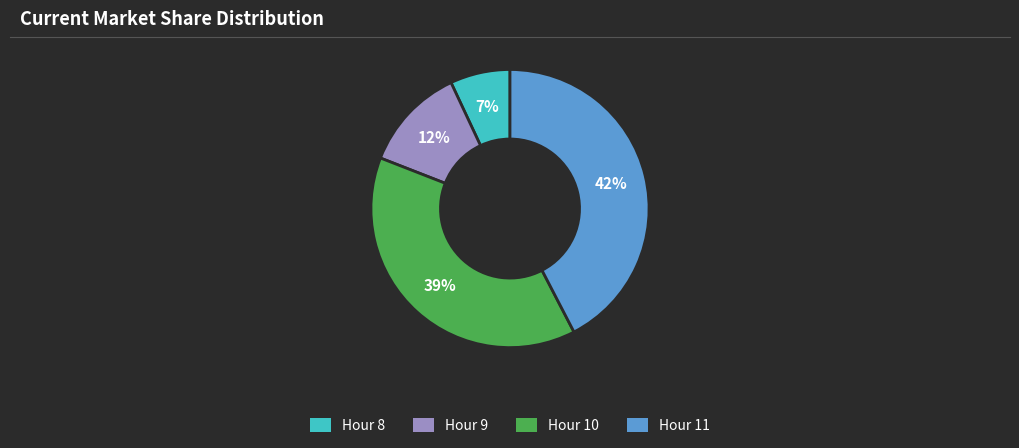

To the nearest percent, what is the average slice percentage?

25%